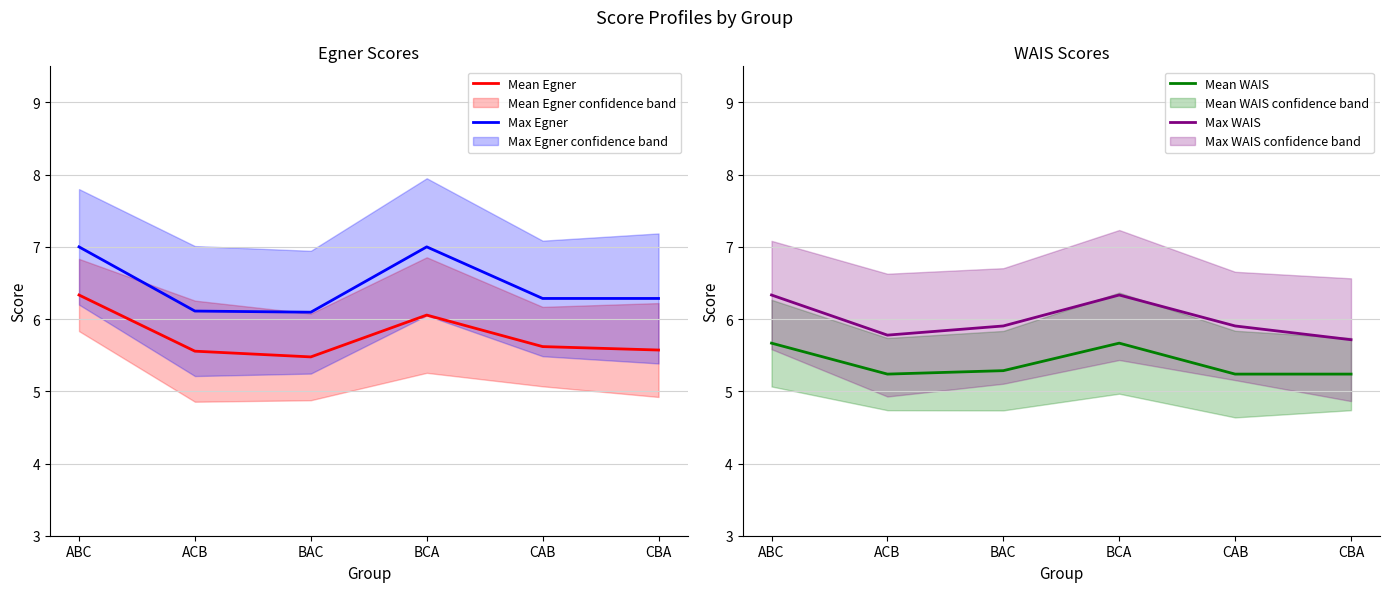

What is the difference between the maximum and second lowest values in the Mean WAIS series?

0.4